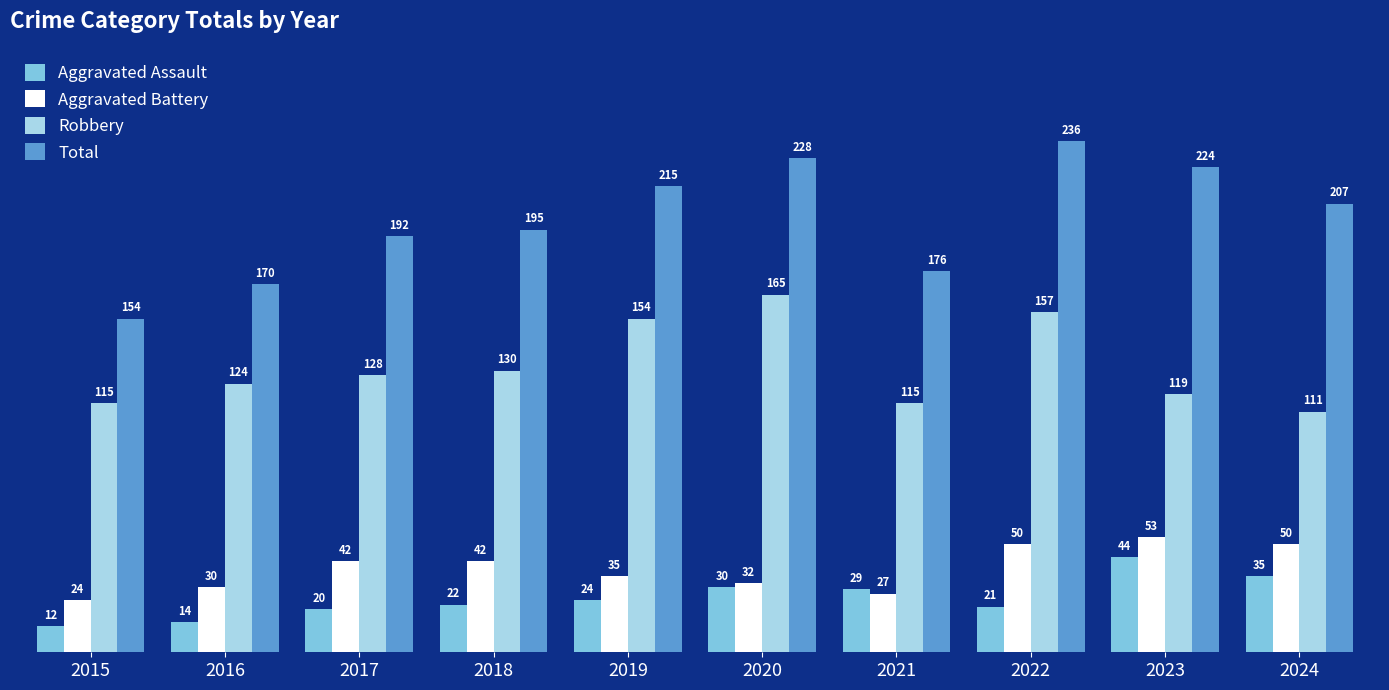

What are all the series names shown in the legend?

Aggravated Assault, Aggravated Battery, Robbery, Total